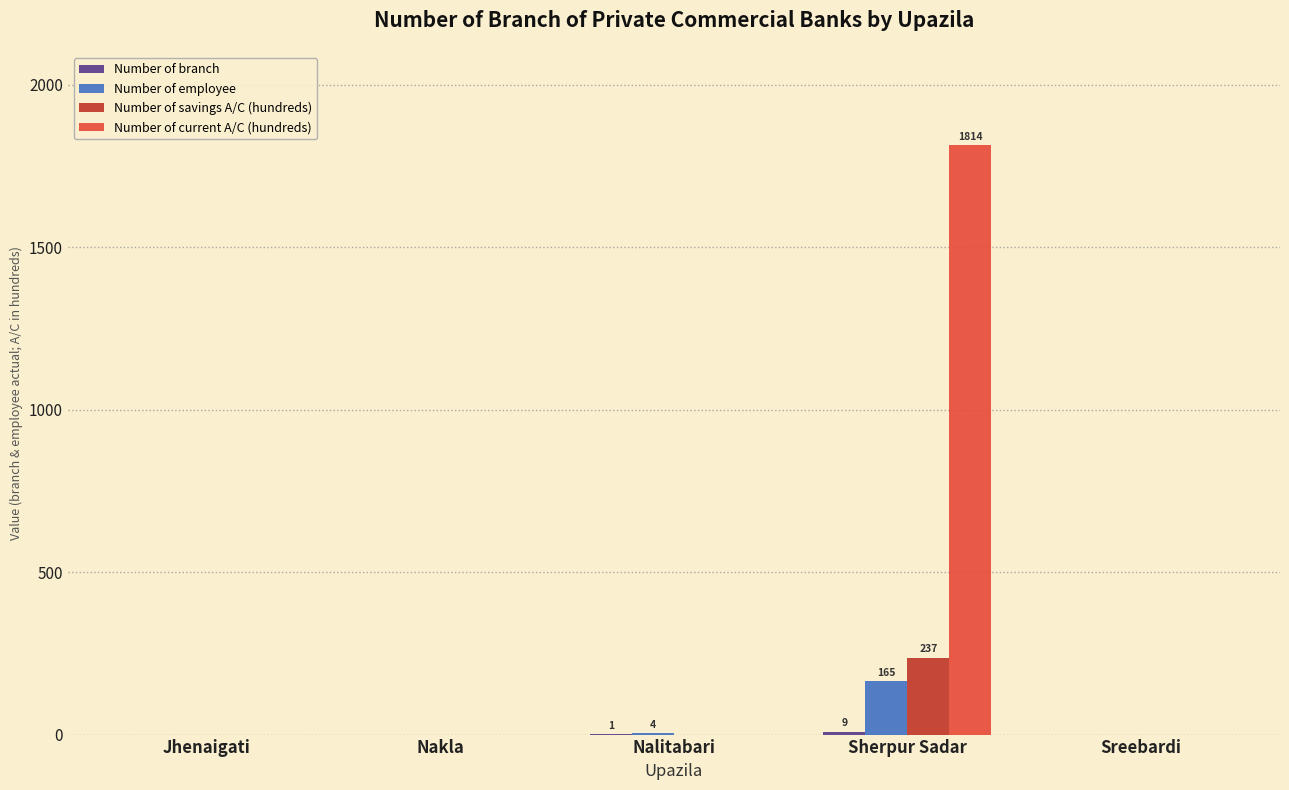

The Number of employee series shows 0 at Jhenaigati. True or false?

True